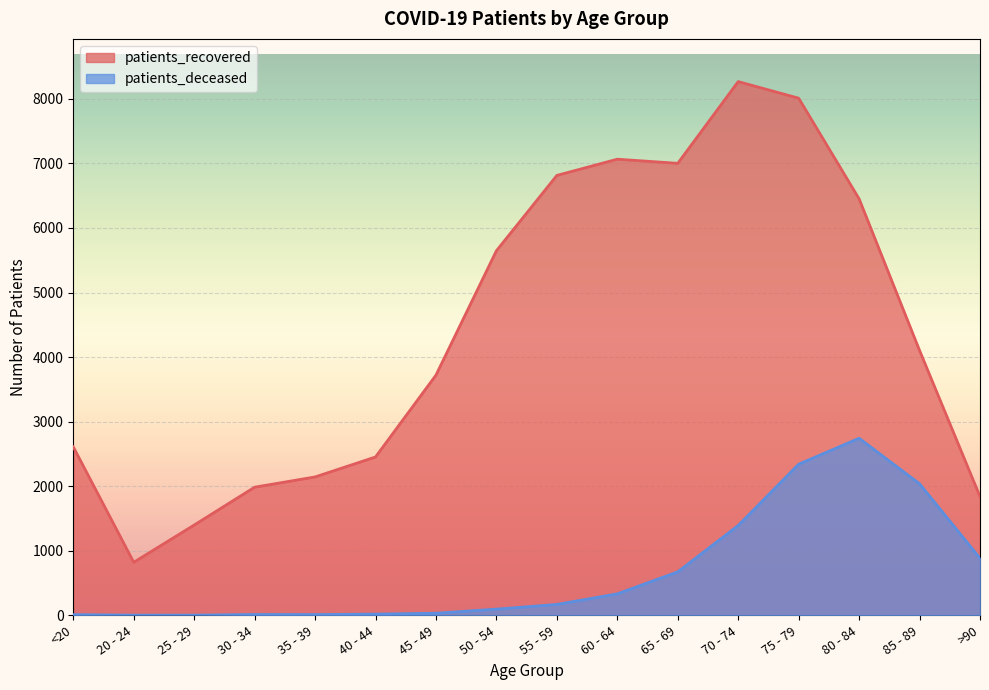

How many lines are shown in the chart?

2